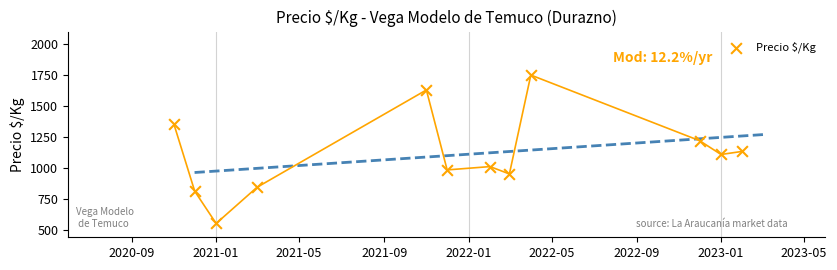

What is the average X value?

18967.2